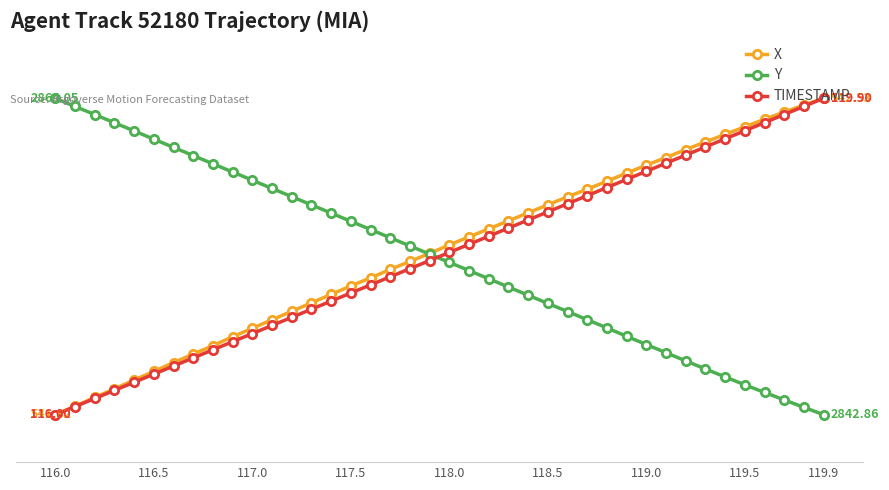

What are all the series names shown in the legend?

X, Y, TIMESTAMP